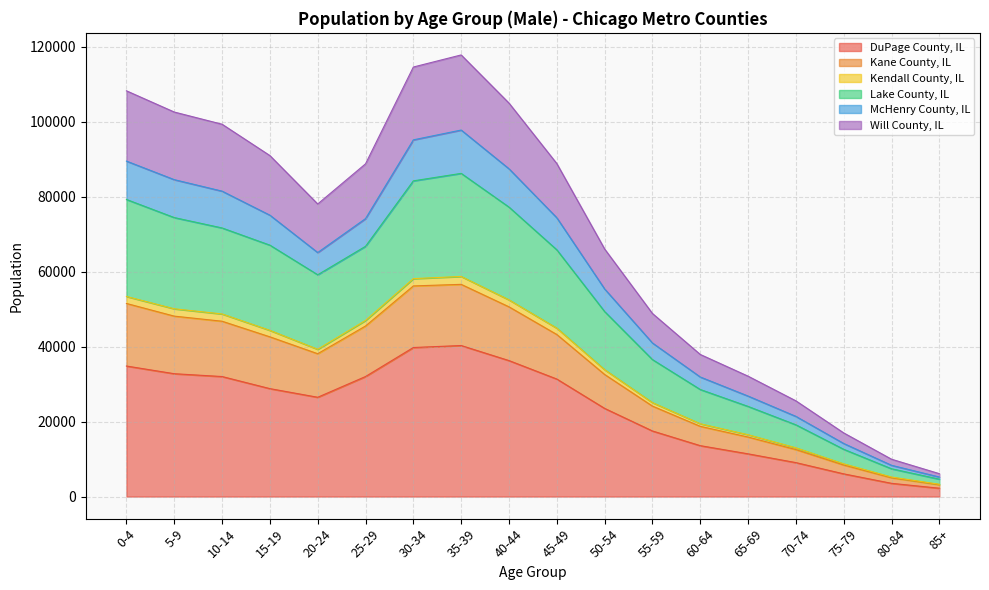

Is the value of Lake County, IL at 35-39 greater than the value of Kendall County, IL at 20-24?

Yes